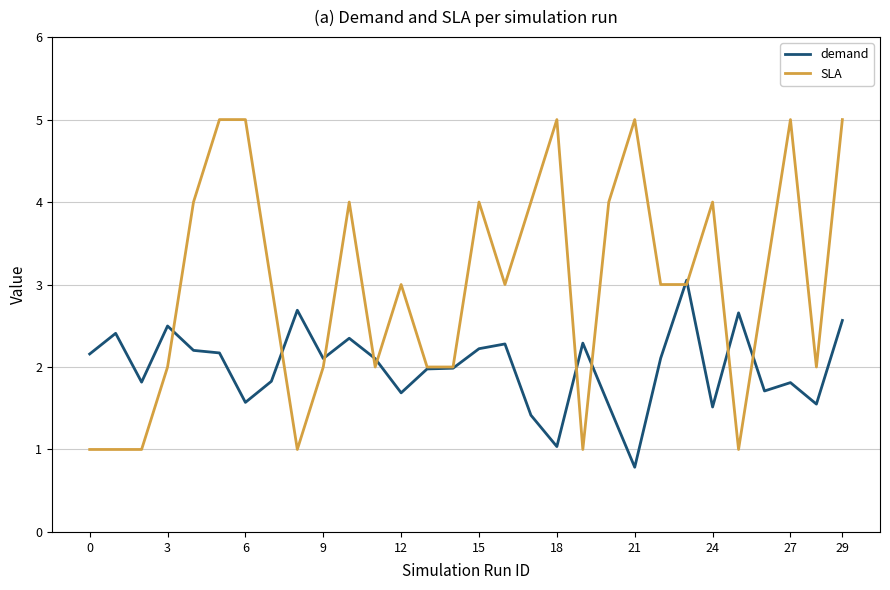

Rank the series by their maximum value, from highest to lowest.

SLA, demand